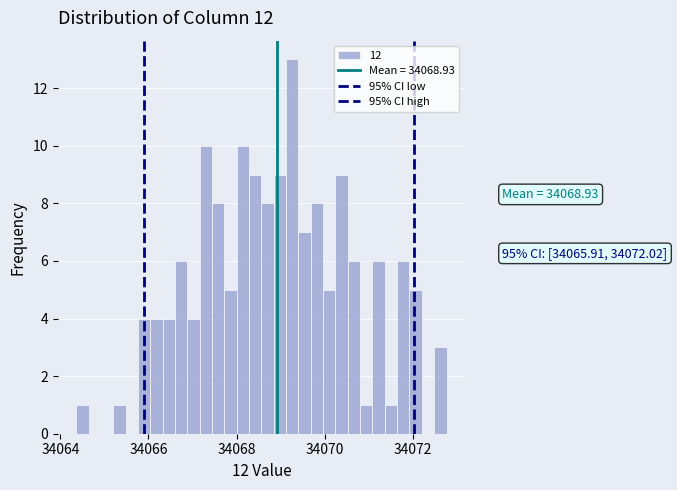

Around what value on the x-axis is the tallest bar? Give the approximate position of its centre, as read against the axis.

34069.2